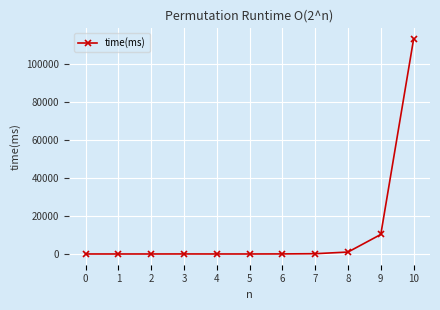

True or false: the data shows 42561 at 4.

False